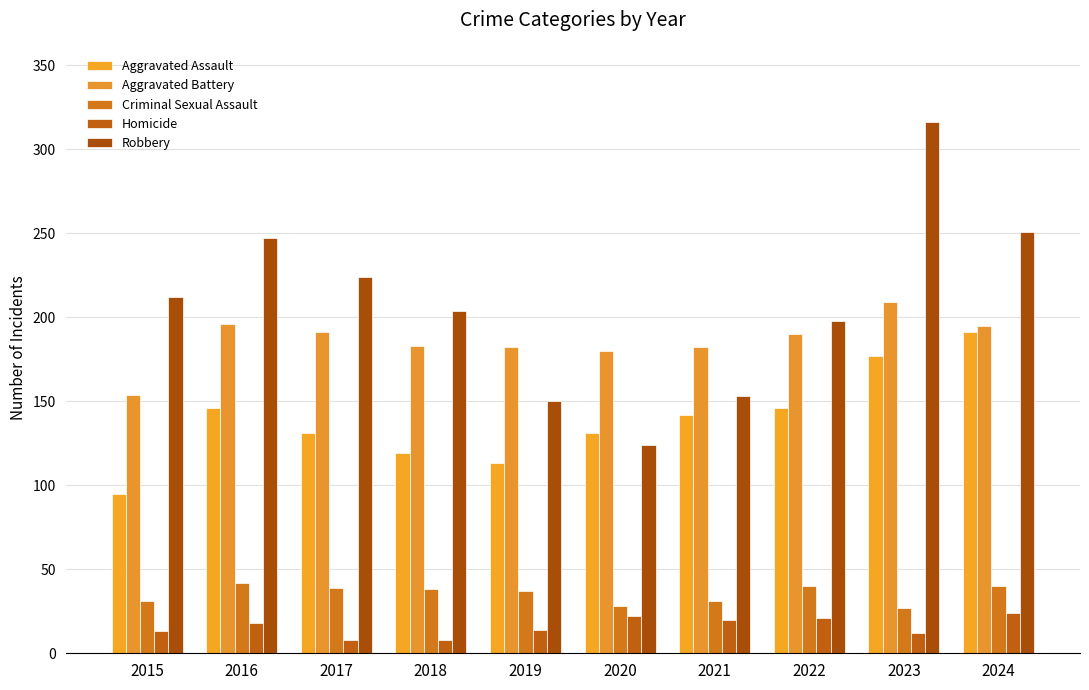

At how many categories does at least one series exceed 274?

1